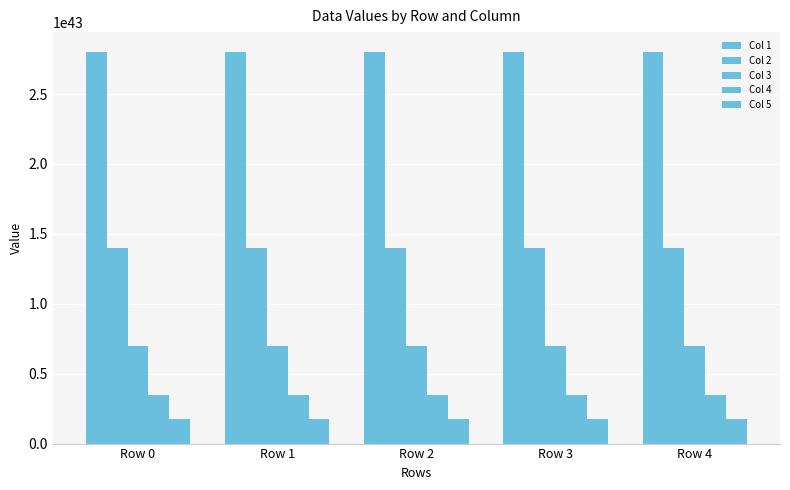

What is the maximum value shown in the chart?

28025016667035102184427289071342365133766656